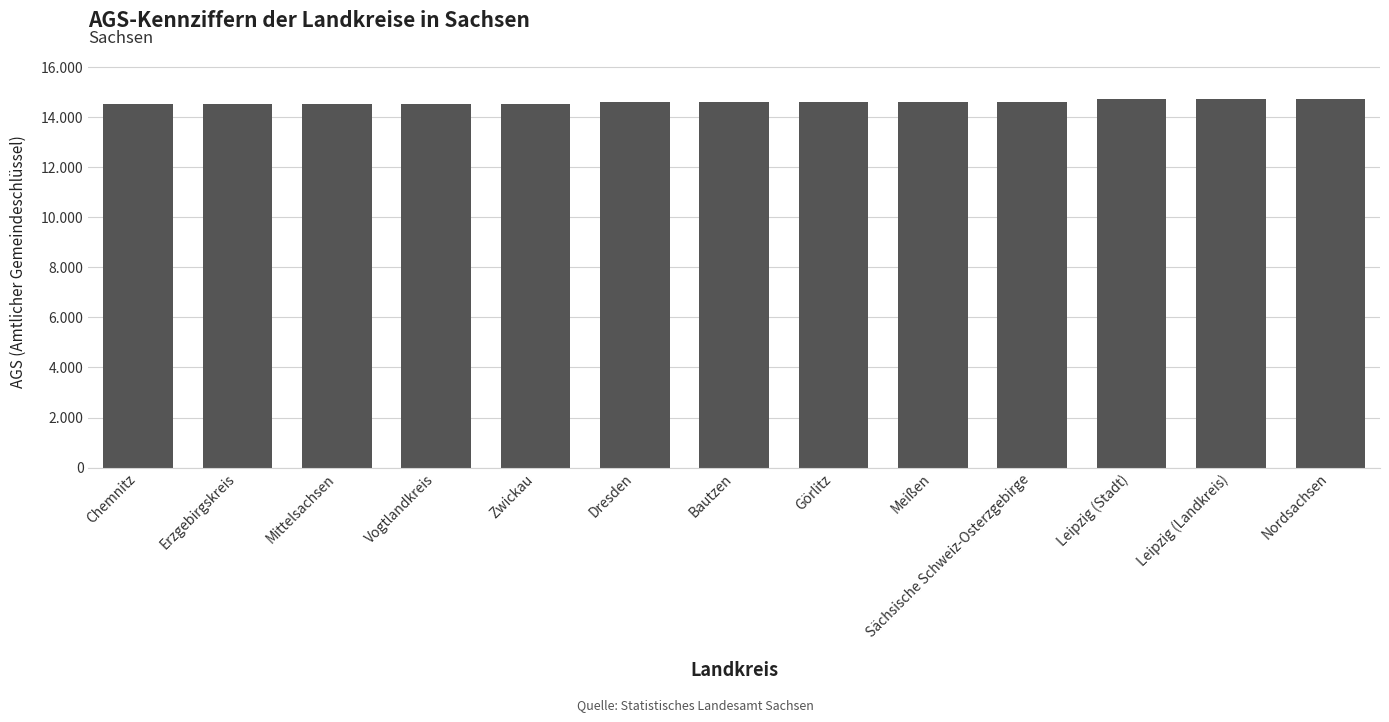

Between Bautzen and Chemnitz, which is larger?

Bautzen